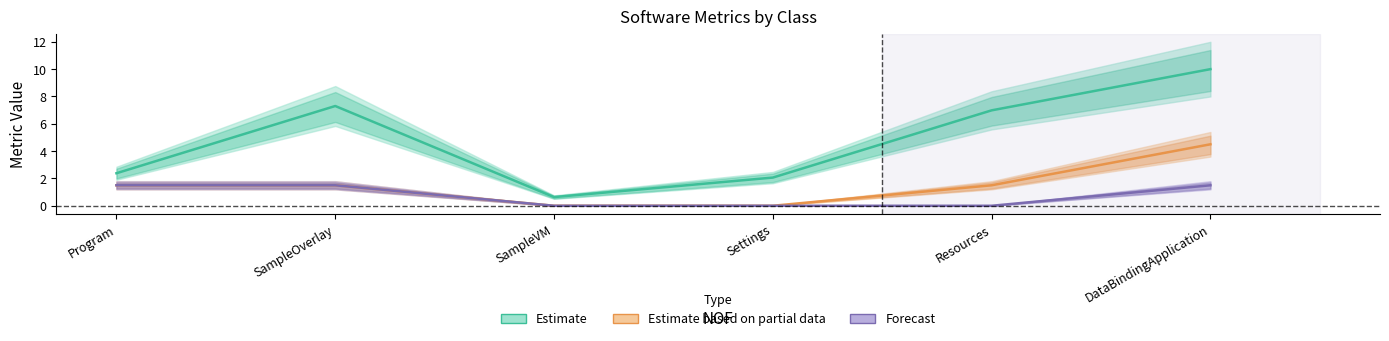

What position from the left is Program?

1